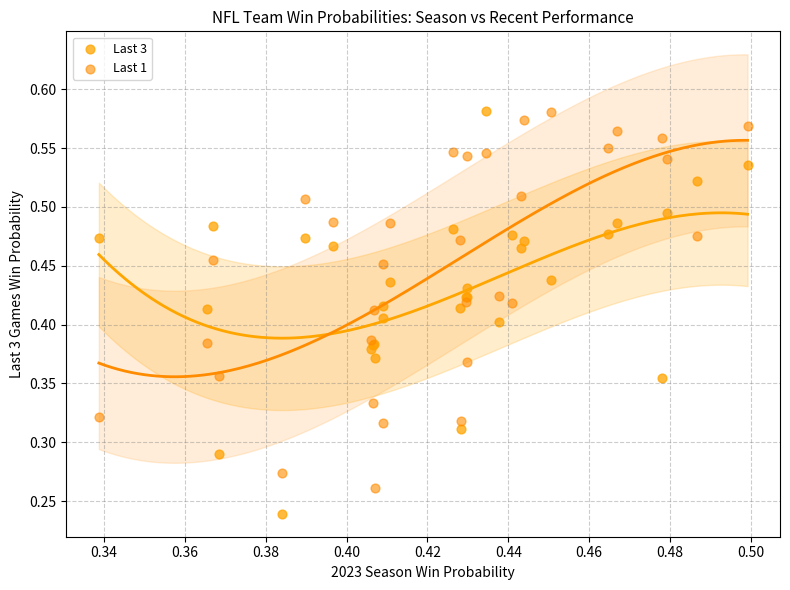

Which series reaches the minimum Y coordinate?

Last 3